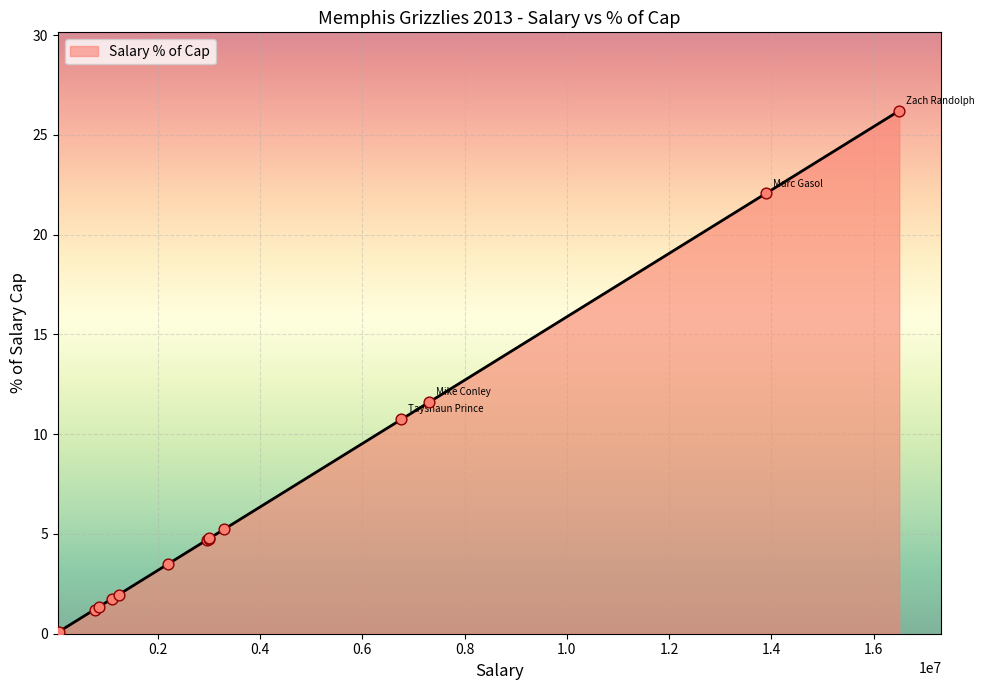

What is the difference between the maximum and minimum values?

26.1